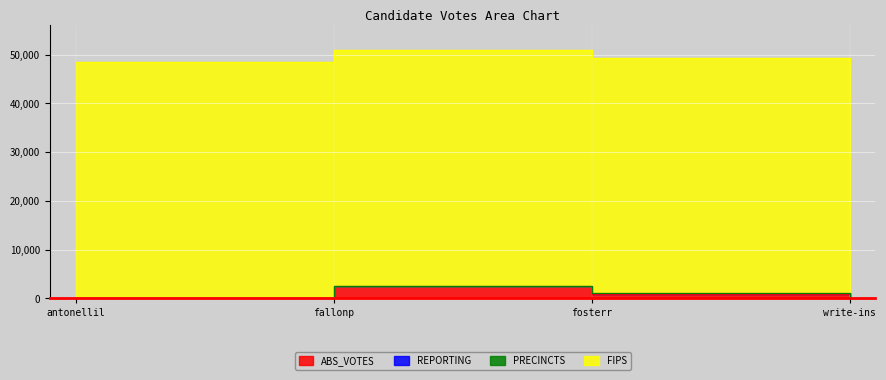

Where do ABS_VOTES and PRECINCTS first cross each other?

fosterr and write-ins